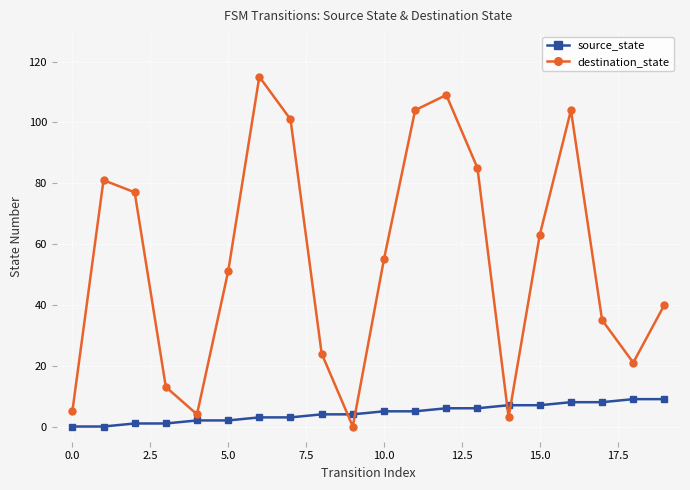

After their last crossing, which series has the higher values: destination_state or source_state?

destination_state